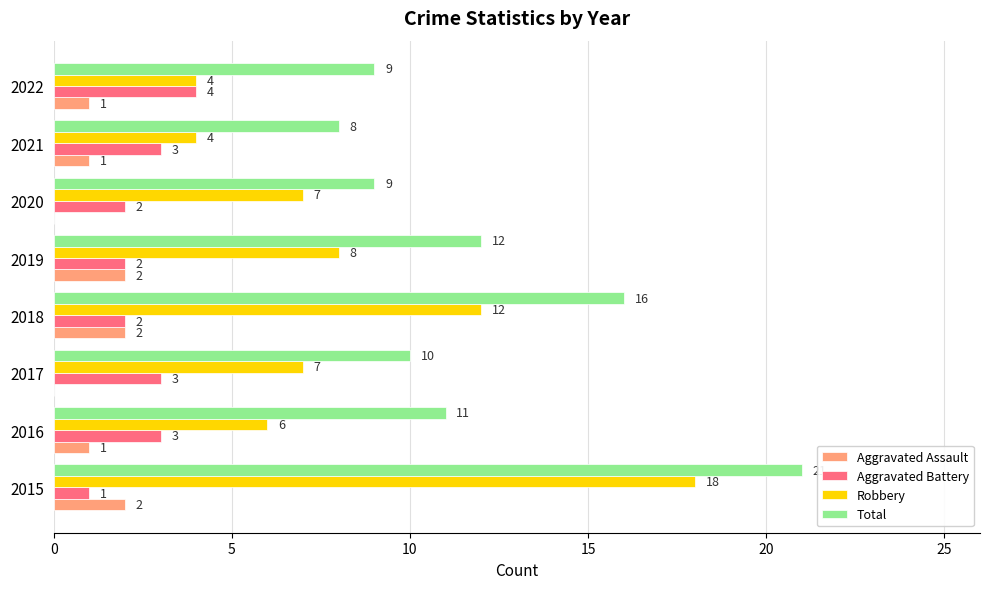

The Robbery series shows 6 at 2016. True or false?

True